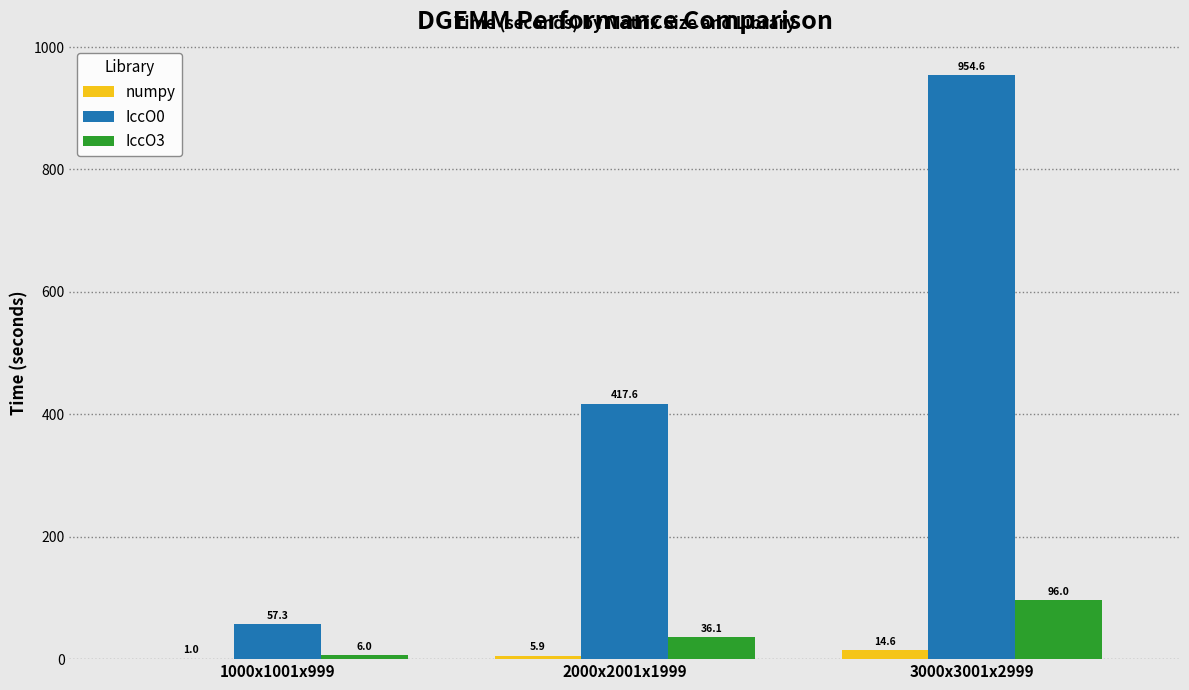

At which label is IccO3 closest to 51?

2000x2001x1999